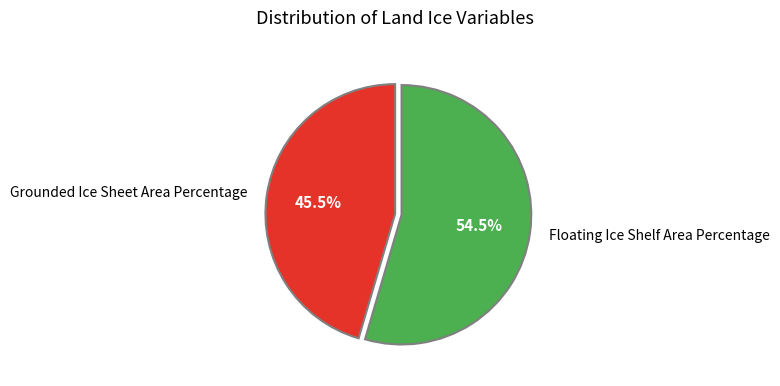

Which slice is the smallest?

Grounded Ice Sheet Area Percentage